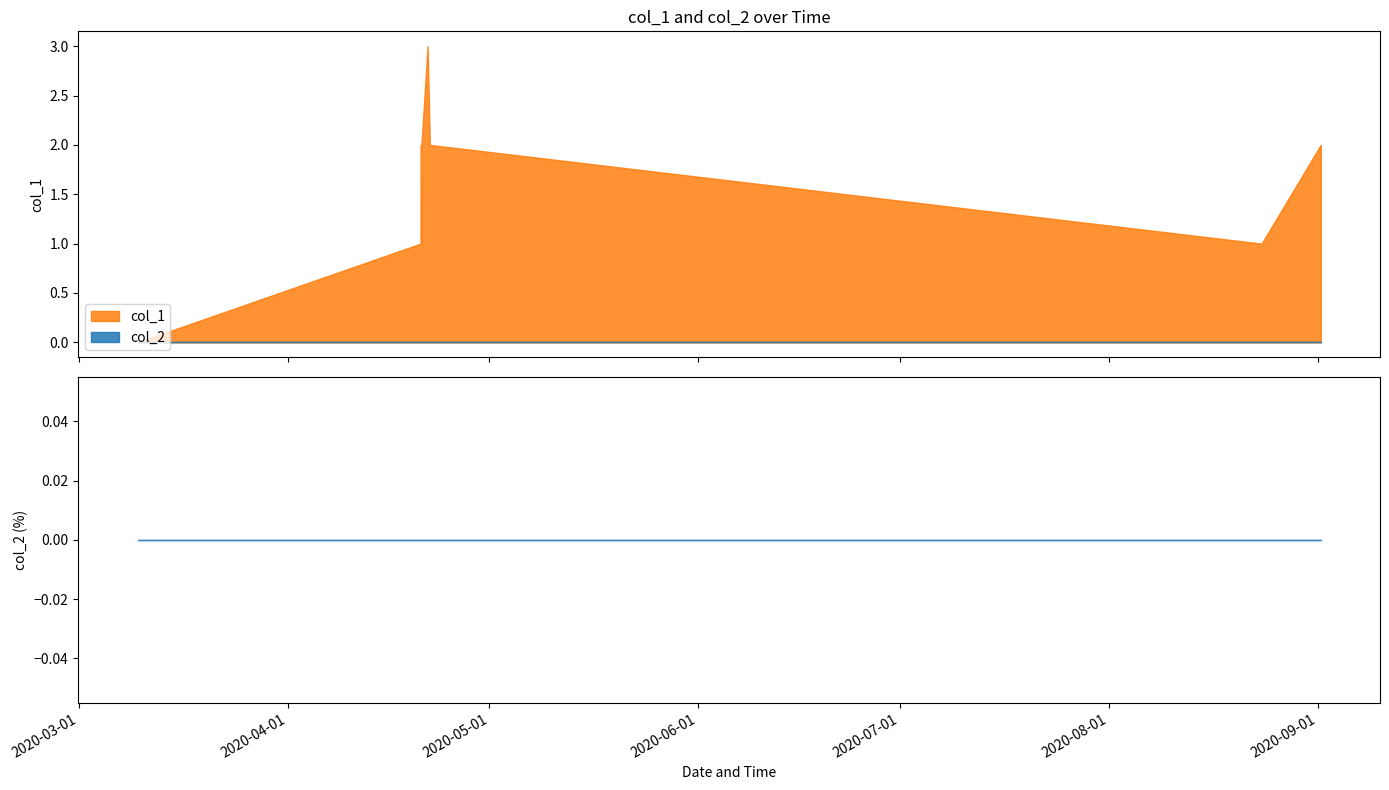

How many col_1 values are between 1 and 2?

7